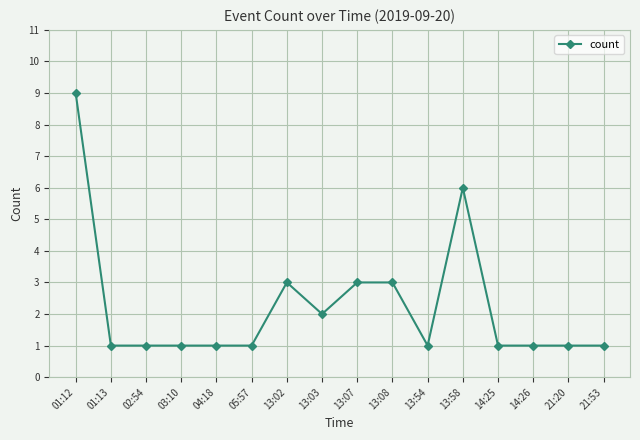

What is the label of the 14th point from the right?

02:54